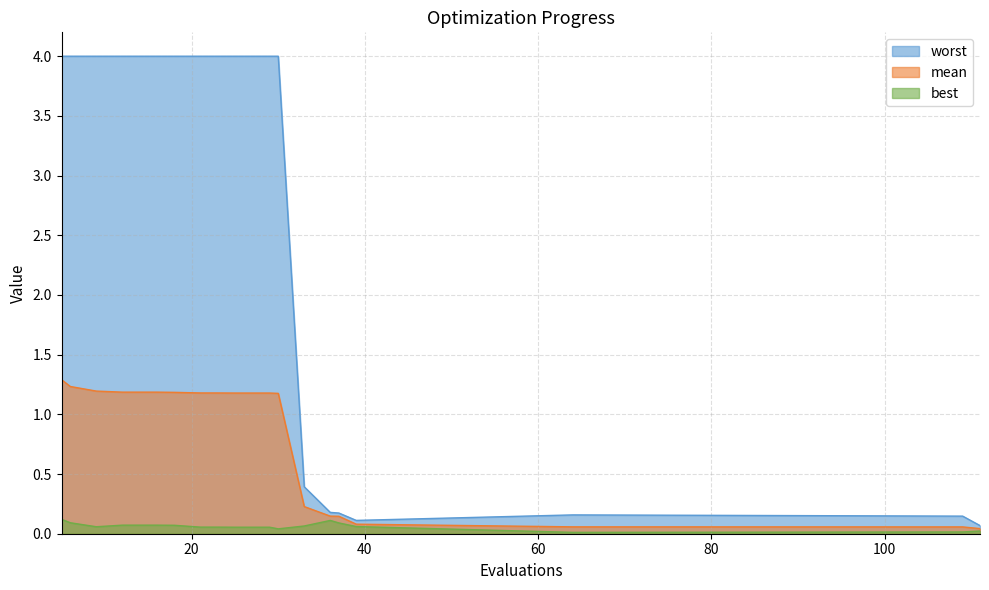

The value of best at 23 is 0.1. True or false?

True